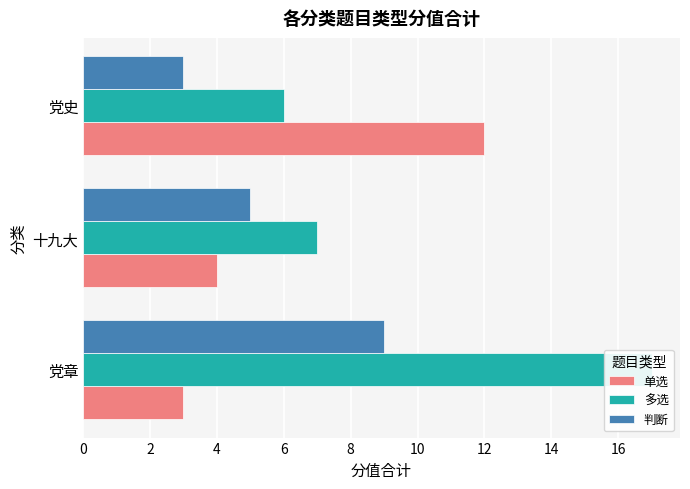

Reading left to right, list all the values displayed in this chart.

单选: 3	4	12
多选: 17	7	6
判断: 9	5	3